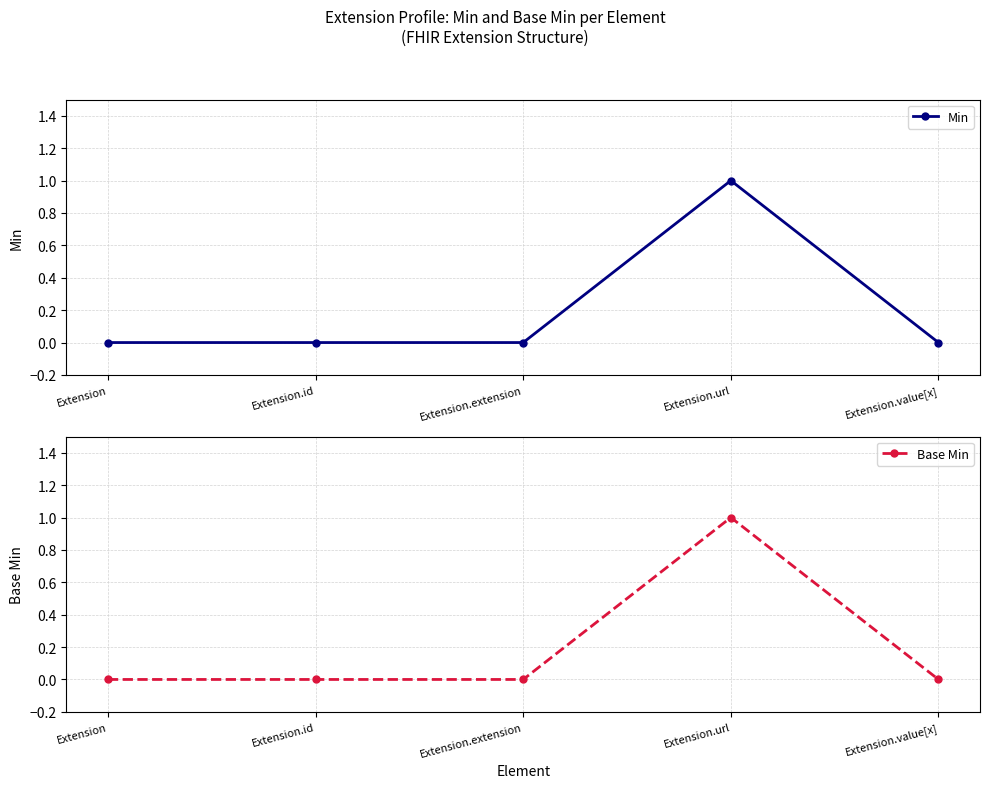

Rank the categories by Min value from lowest to highest.

Extension, Extension.id, Extension.extension, Extension.value[x], Extension.url